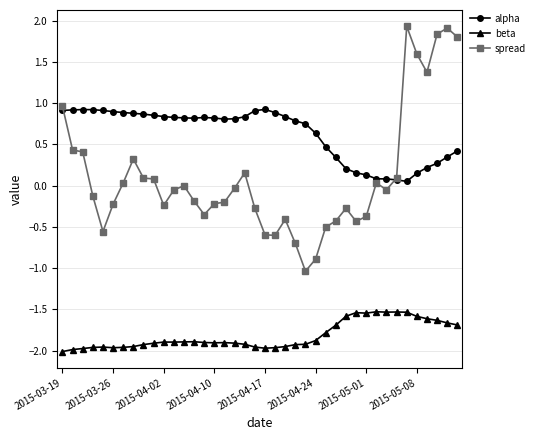

Which series has the largest range (max minus min)?

spread